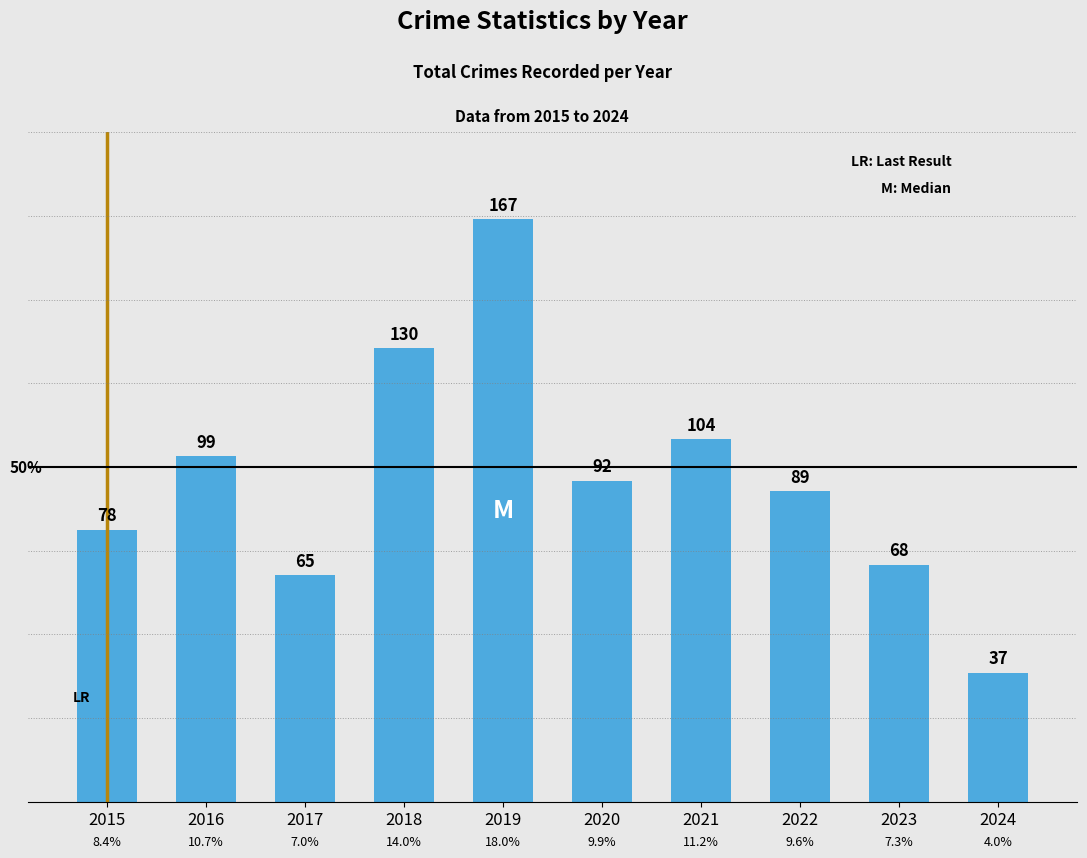

List the labels in order of value, smallest first.

2024, 2017, 2023, 2015, 2022, 2020, 2016, 2021, 2018, 2019